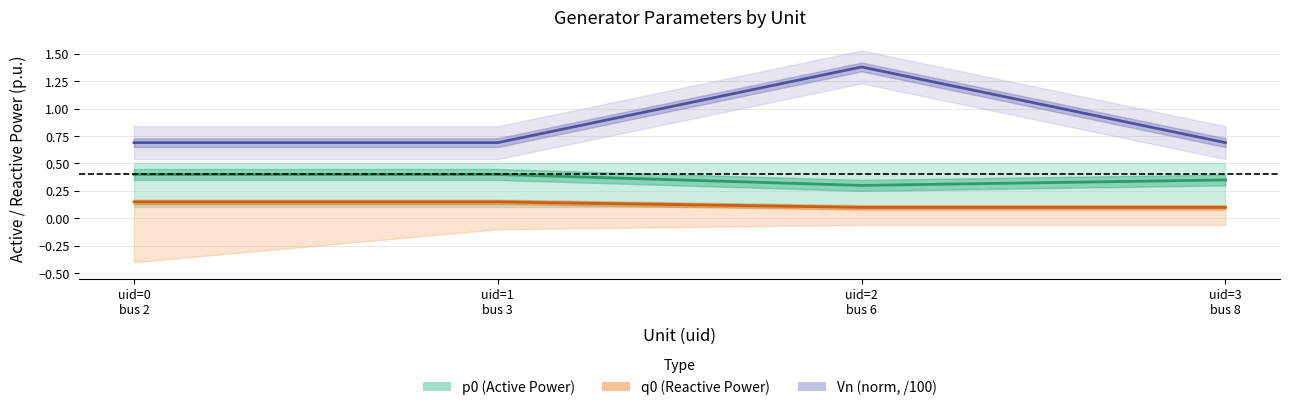

What are all the series names shown in the legend?

p0 (Active Power), q0 (Reactive Power), Vn (norm, /100)